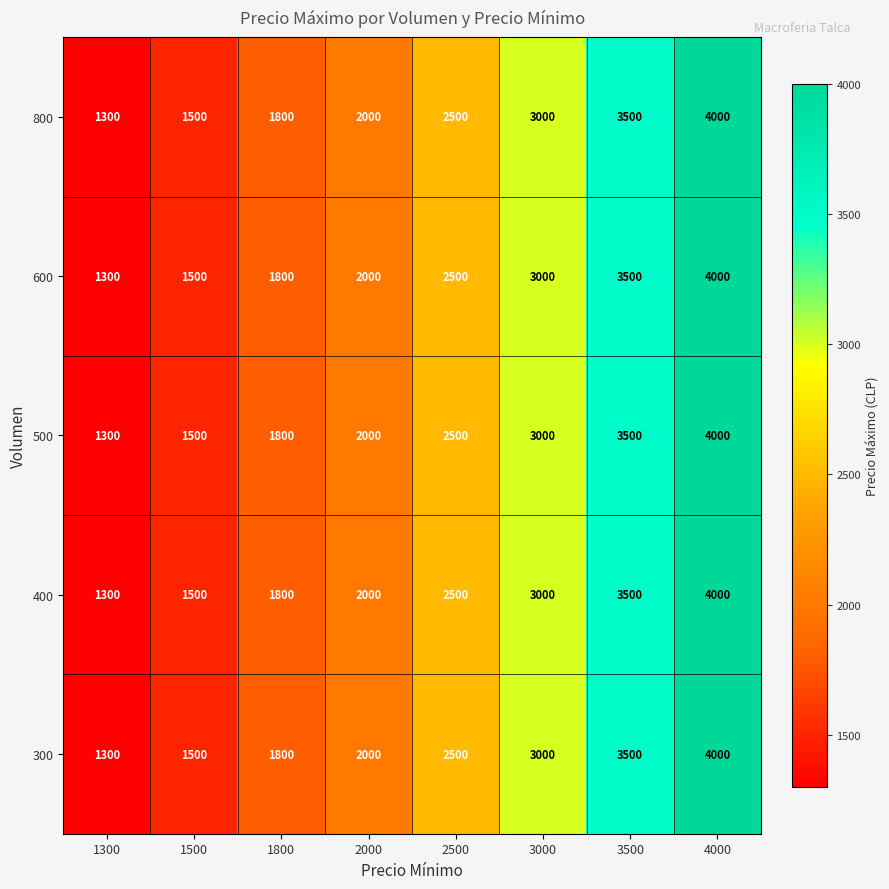

Is it true that 600 equals 4000 at 4000?

True